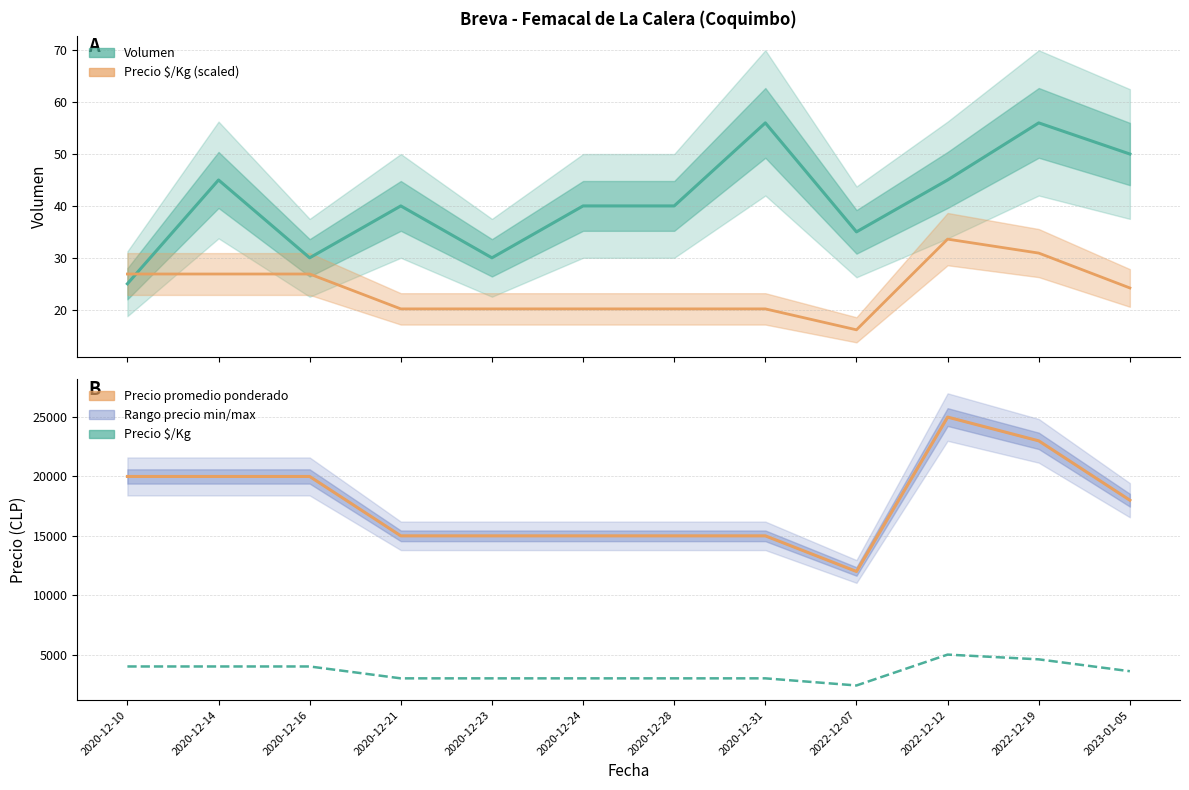

Where does the Precio promedio ponderado series first go above 18000?

2020-12-10